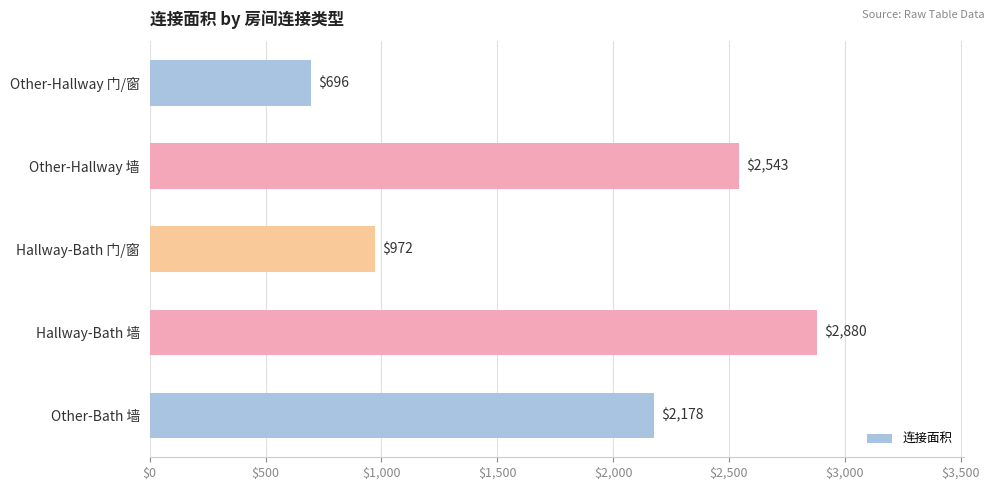

The value at Other-Hallway 门/窗 is 1180. True or false?

False